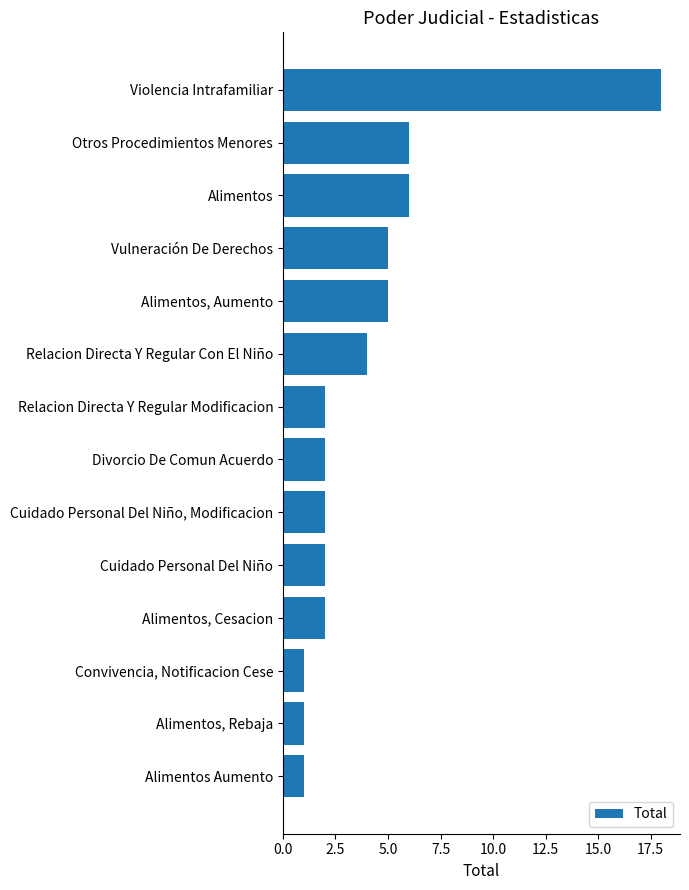

Which has a higher value, Divorcio De Comun Acuerdo or Convivencia, Notificacion Cese?

Divorcio De Comun Acuerdo